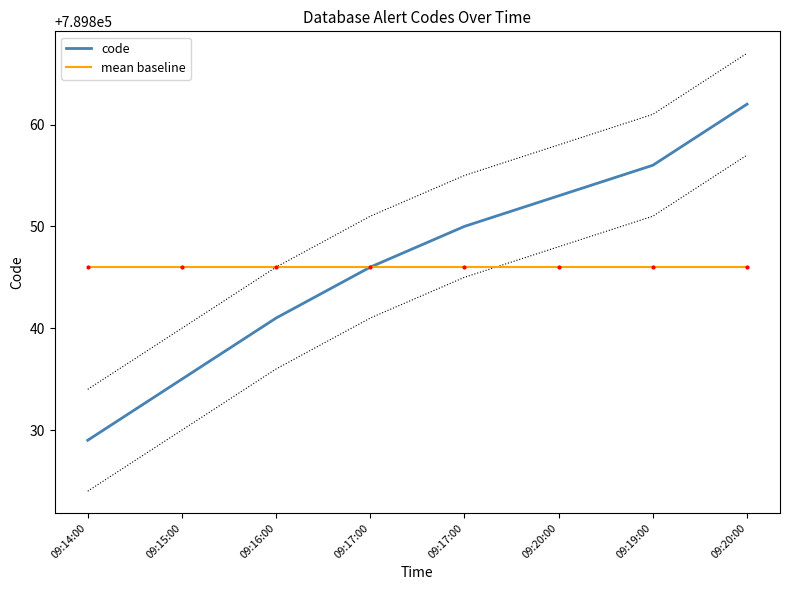

What is the maximum value for mean baseline?

789846